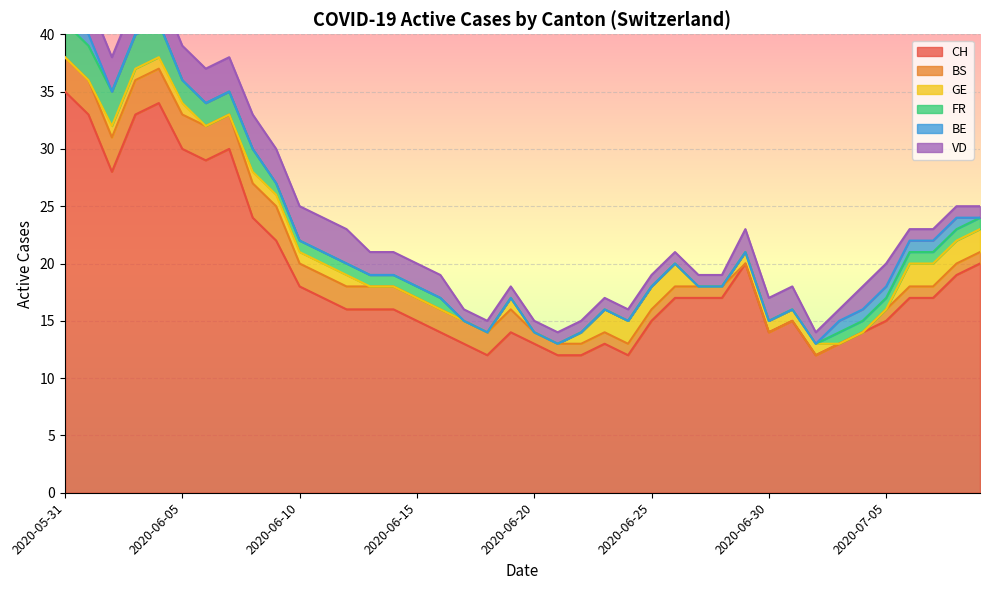

Is the value of FR at 2020-05-31 greater than the value of VD at 2020-06-22?

Yes